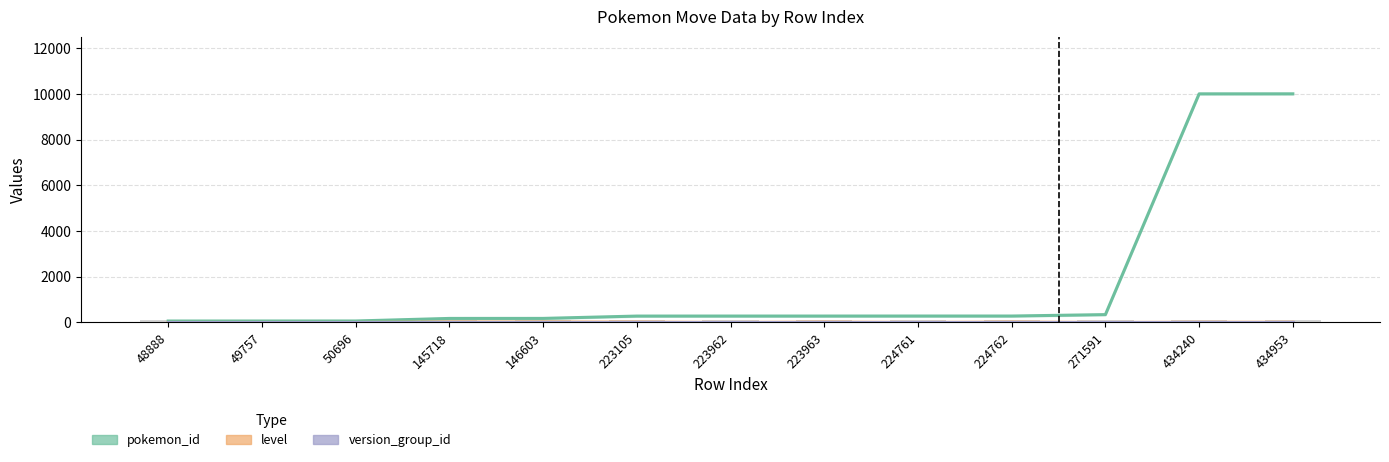

At which category is the sum across all series the highest?

434953